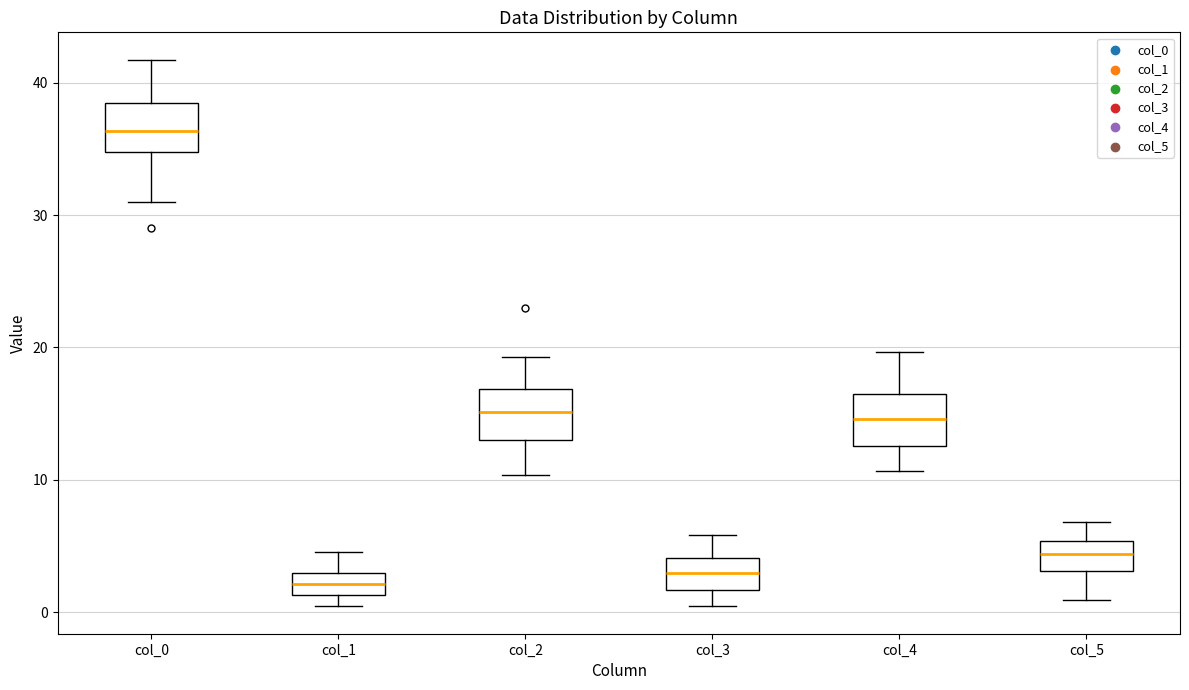

Reading left to right, transcribe this box plot: for each box, give where its median line is, the range the box spans, and where its two whiskers end, as read against the y-axis. The values are not printed on the chart, so give them approximately, as read against the axis.

col_0: median 36, box 35 to 38, whiskers 31 to 42
col_1: median 2, box 1 to 3, whiskers 0 to 5
col_2: median 15, box 13 to 17, whiskers 10 to 19
col_3: median 3, box 2 to 4, whiskers 0 to 6
col_4: median 15, box 13 to 16, whiskers 11 to 20
col_5: median 4, box 3 to 5, whiskers 1 to 7